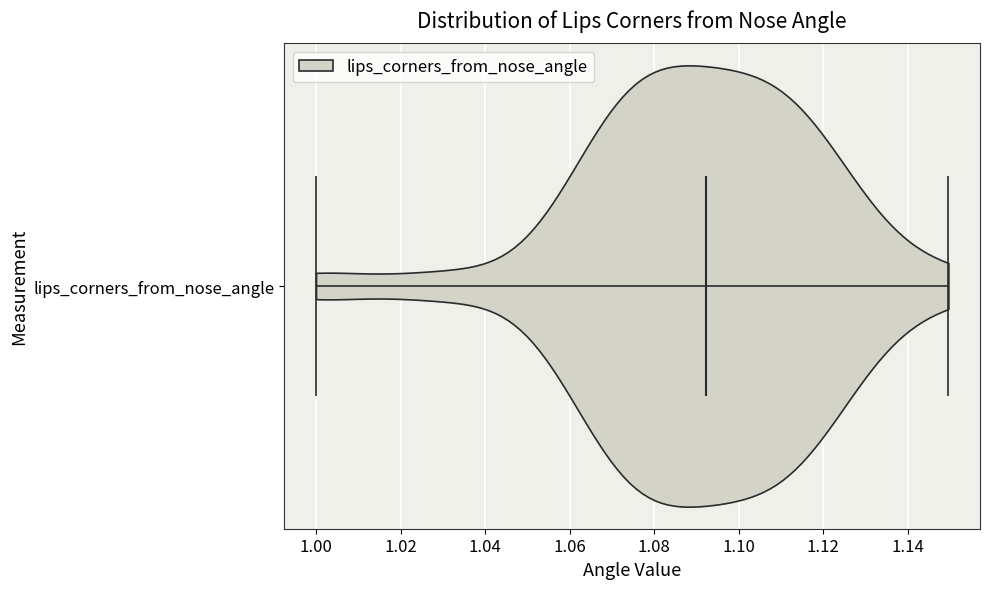

Read this violin plot against the x-axis: where its median line is, and the lowest and highest points the violin reaches. The values are not printed on the chart, so give them approximately, as read against the axis.

median line 1.092, lowest point 1.000, highest point 1.150